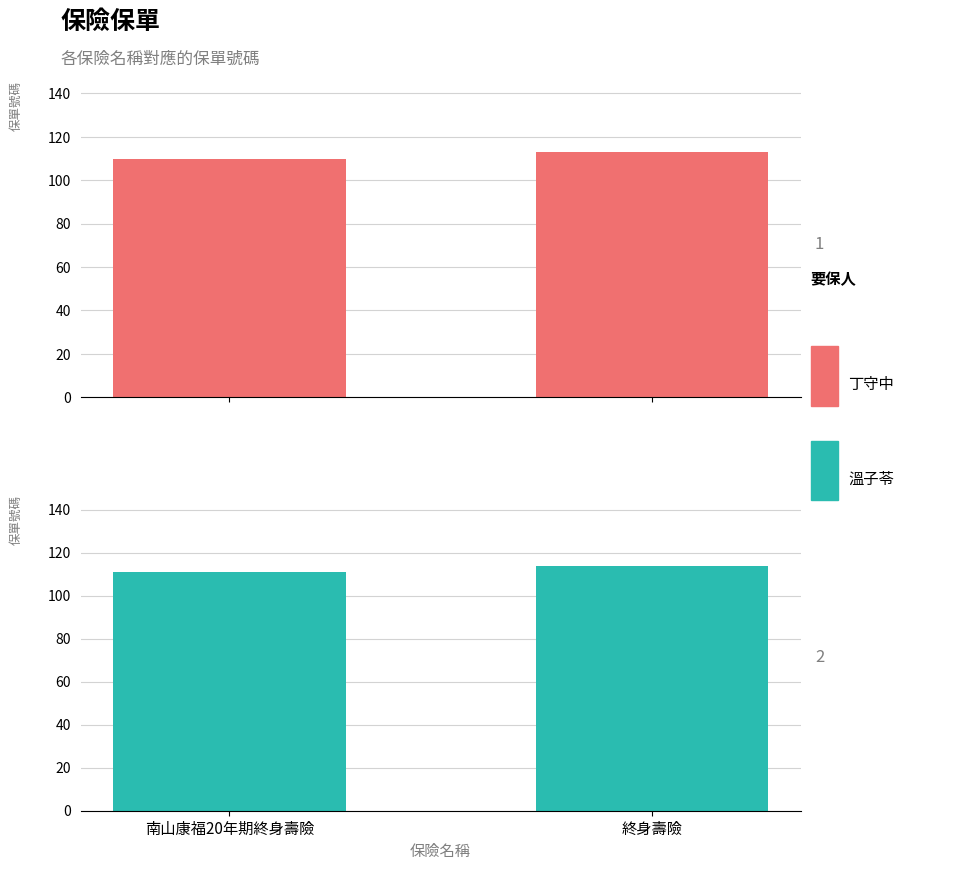

What is the difference between the 溫子苓 values at 南山康福20年期終身壽險 and 終身壽險?

3